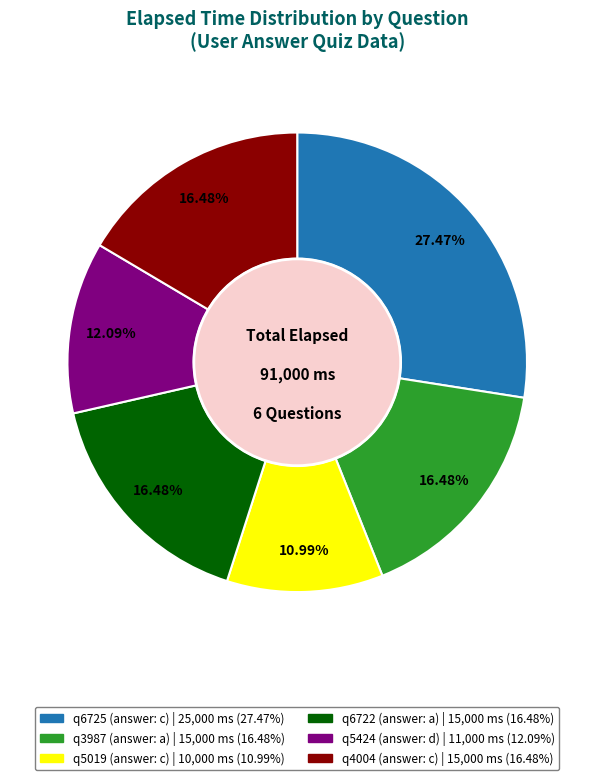

How much of the chart is everything except q6722 (answer: a)?

83.5%